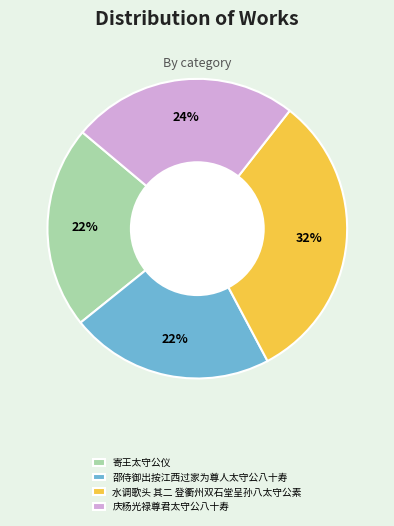

Approximately how many times larger is the value at 邵侍御出按江西过家为尊人太守公八十寿 compared to 寄王太守公仪?

1.0